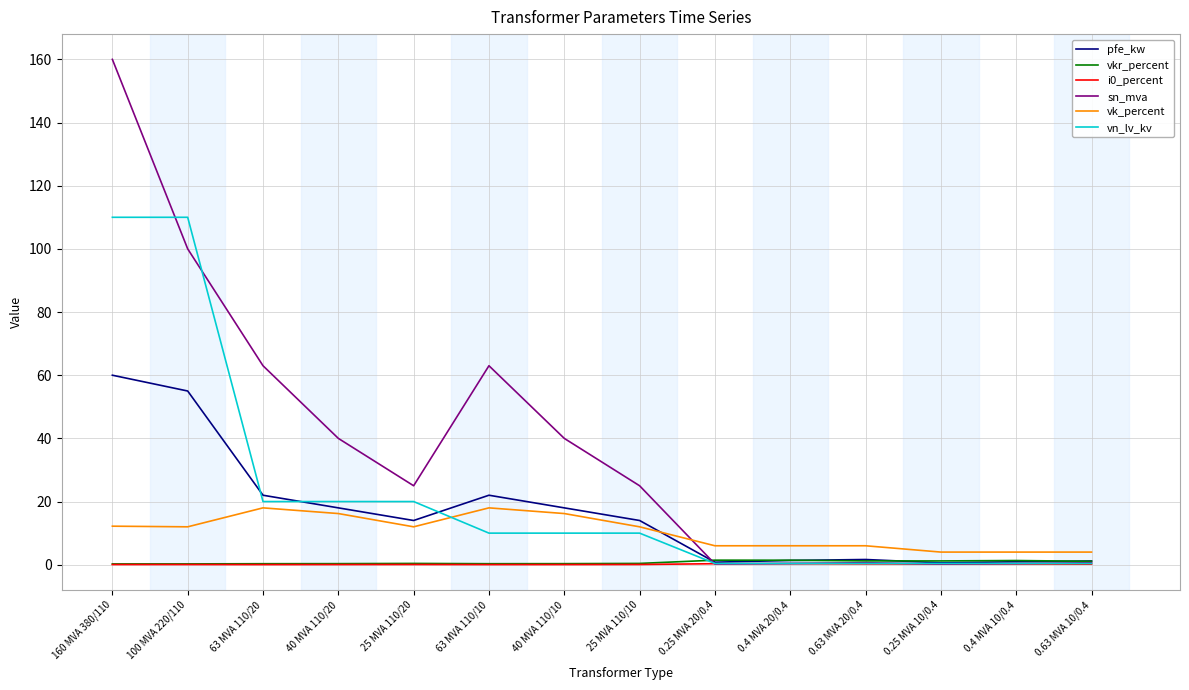

Which series has the largest range (max minus min)?

sn_mva